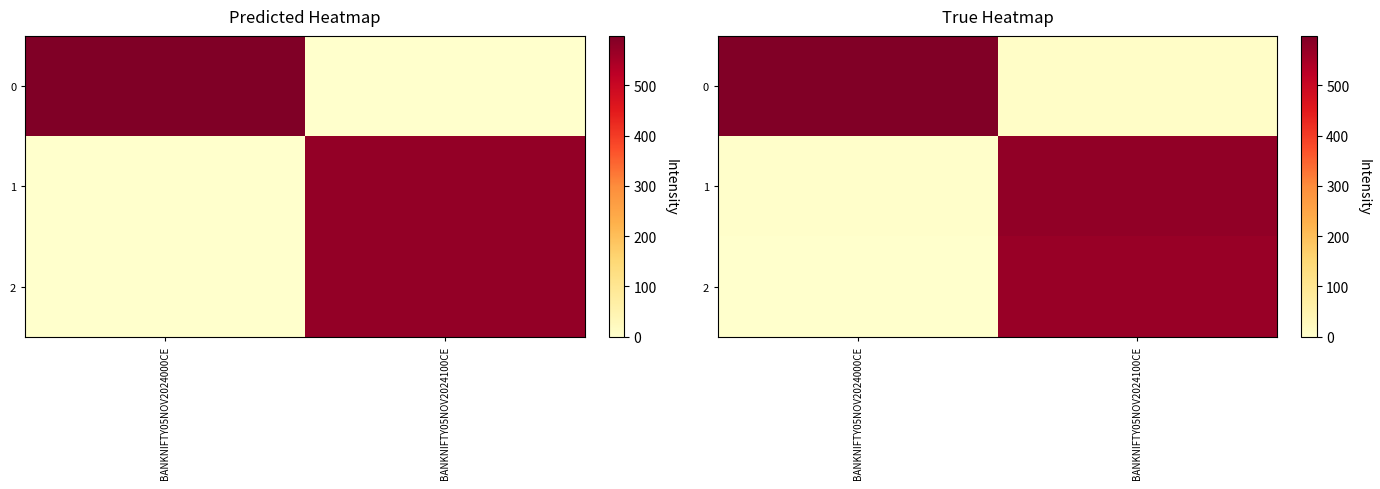

How many values in the 1 series are below 575?

1